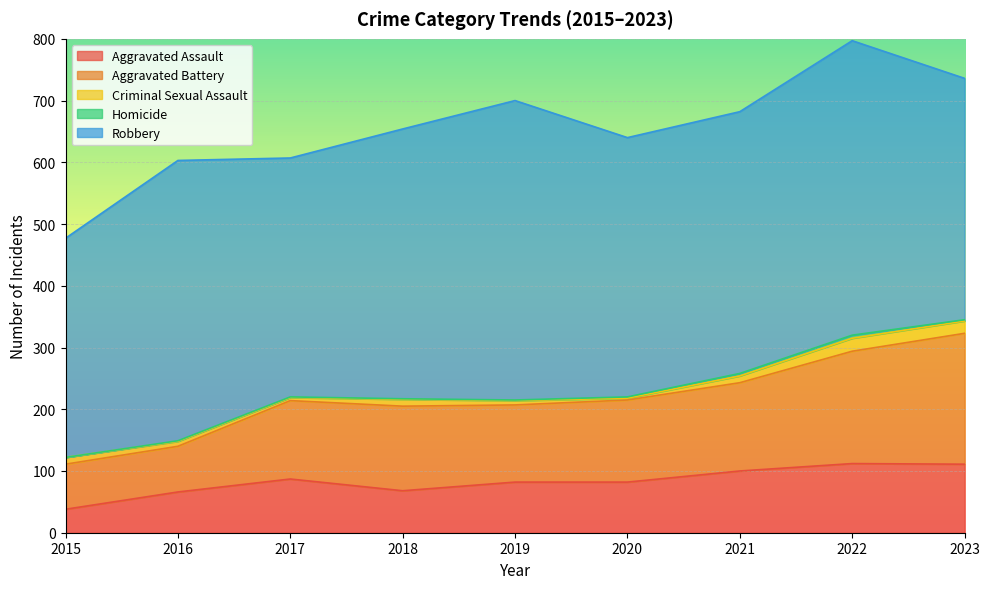

At which label is Homicide closest to 2?

2020